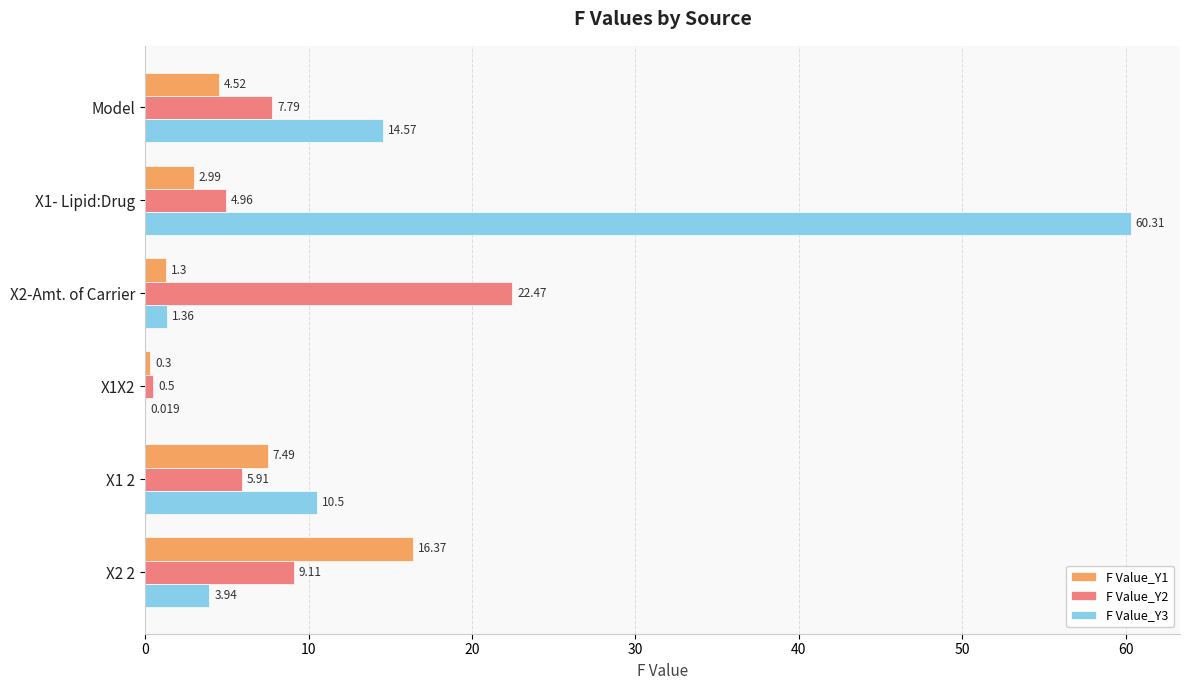

Is the value of F Value_Y1 at X2 2 greater than the value of F Value_Y2 at X1X2?

Yes